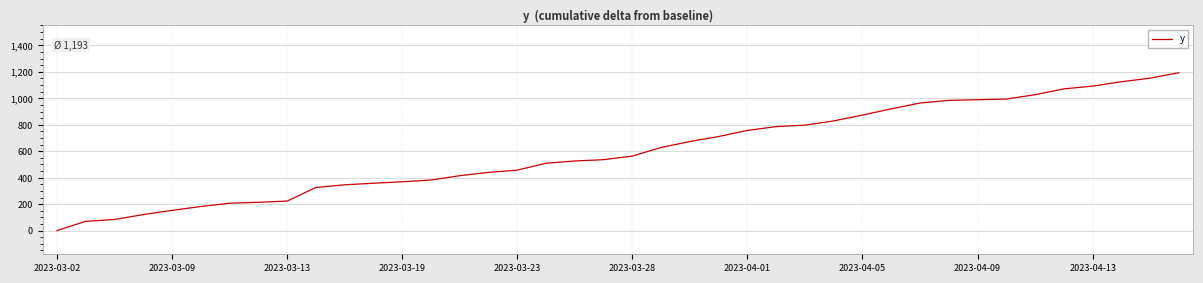

What is the maximum value shown in the chart?

1193